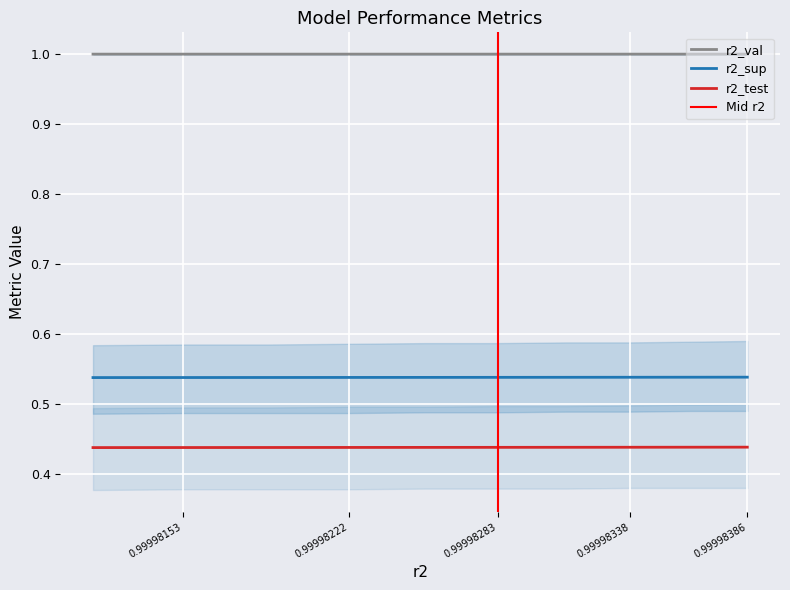

How many r2_test values are between 0 and 1?

10